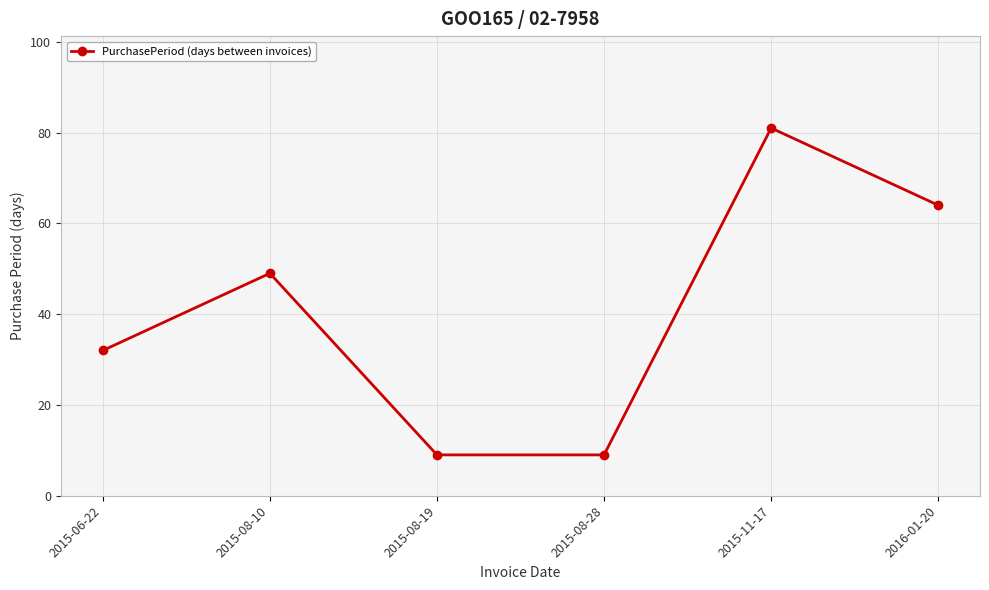

What is the change in value from 2015-08-10 to 2016-01-20?

+15